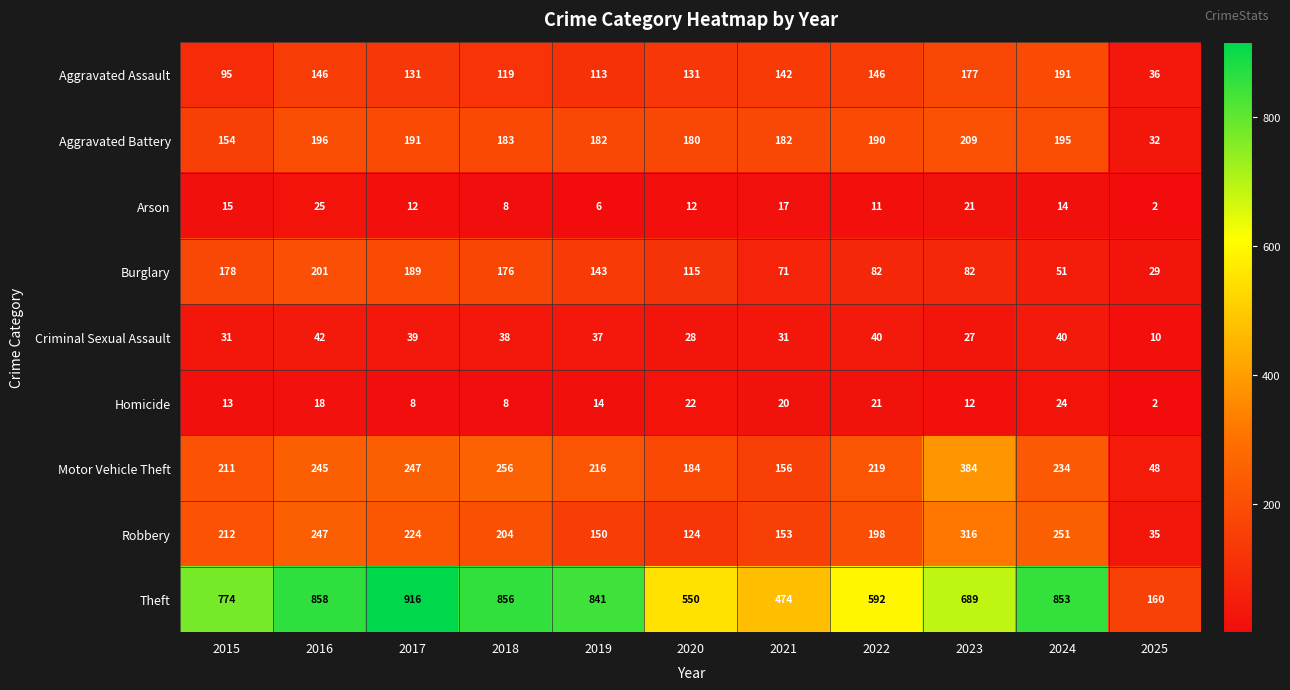

What is the sum of all Burglary values?

1317